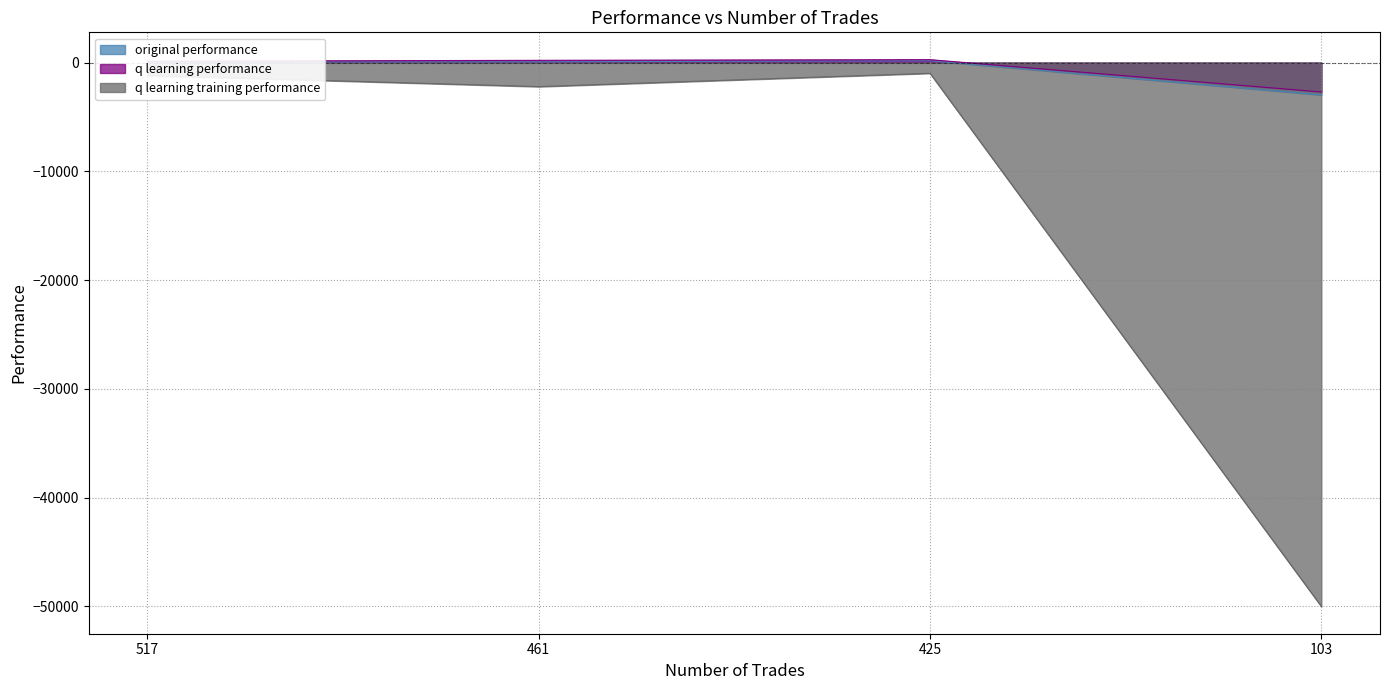

How many data points in q learning training performance are above -1176?

1